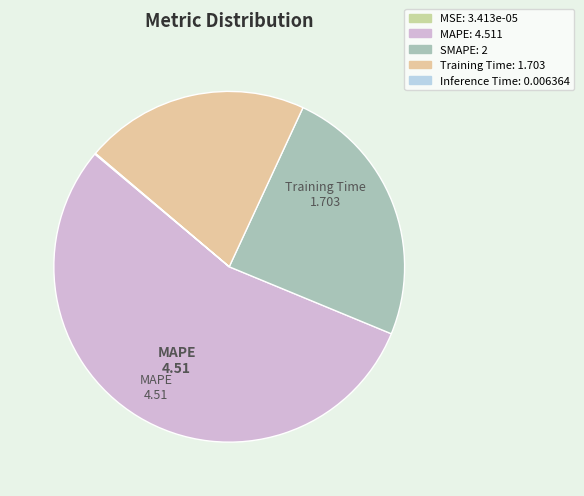

How many slices are in this pie chart?

5